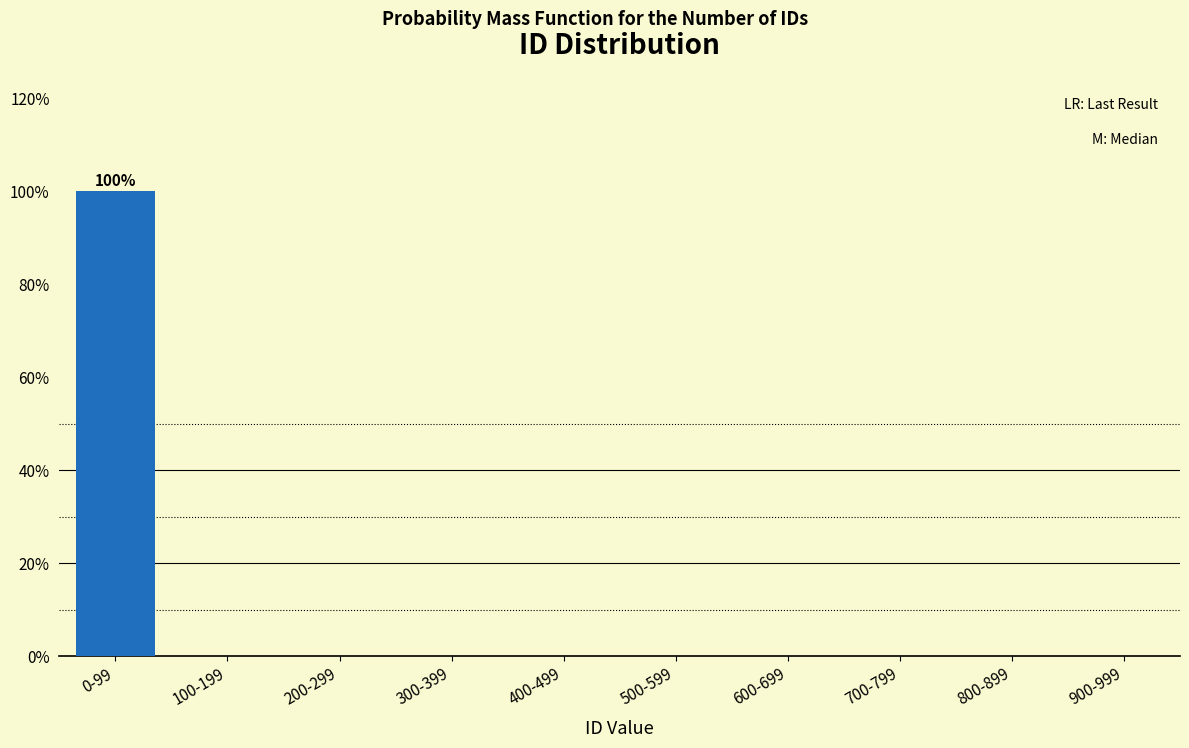

Reading right to left, list all the values displayed in this chart.

900-999=0	800-899=0	700-799=0	600-699=0	500-599=0	400-499=0	300-399=0	200-299=0	100-199=0	0-99=100